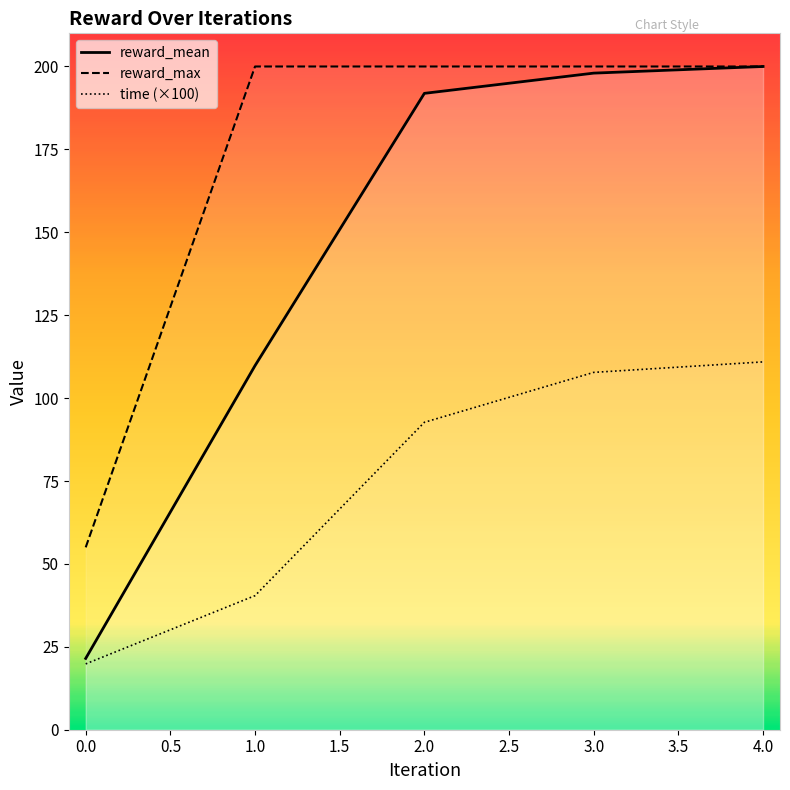

How many values in the reward_mean series are below 191?

2